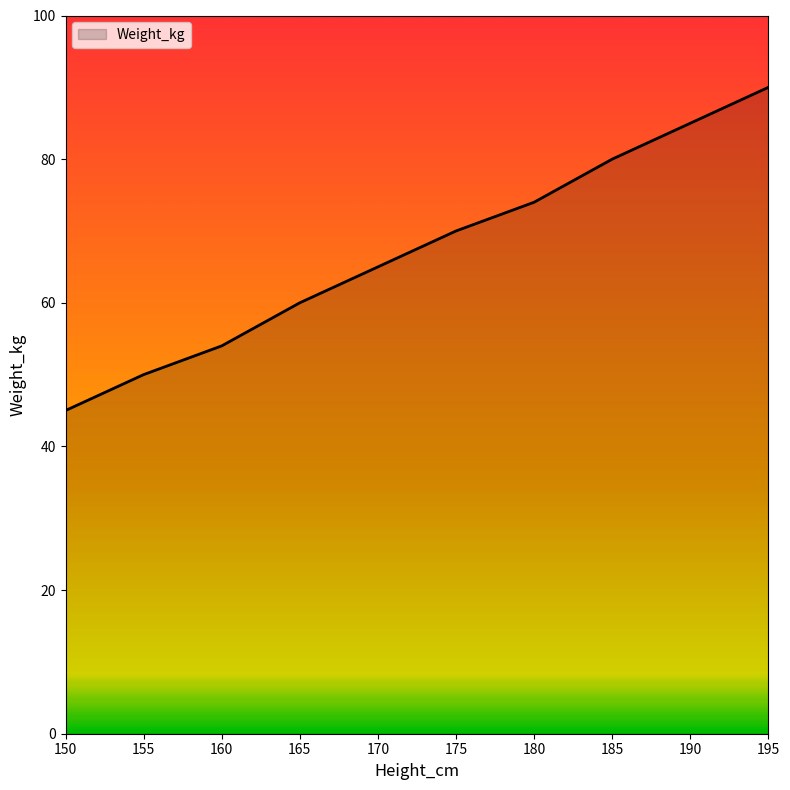

Rank the categories by value from highest to lowest.

195, 190, 185, 180, 175, 170, 165, 160, 155, 150